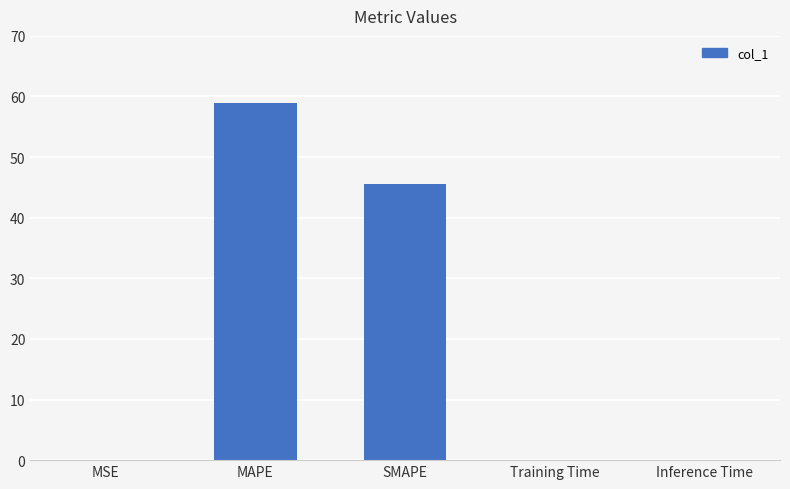

At which label is the value closest to 29?

SMAPE